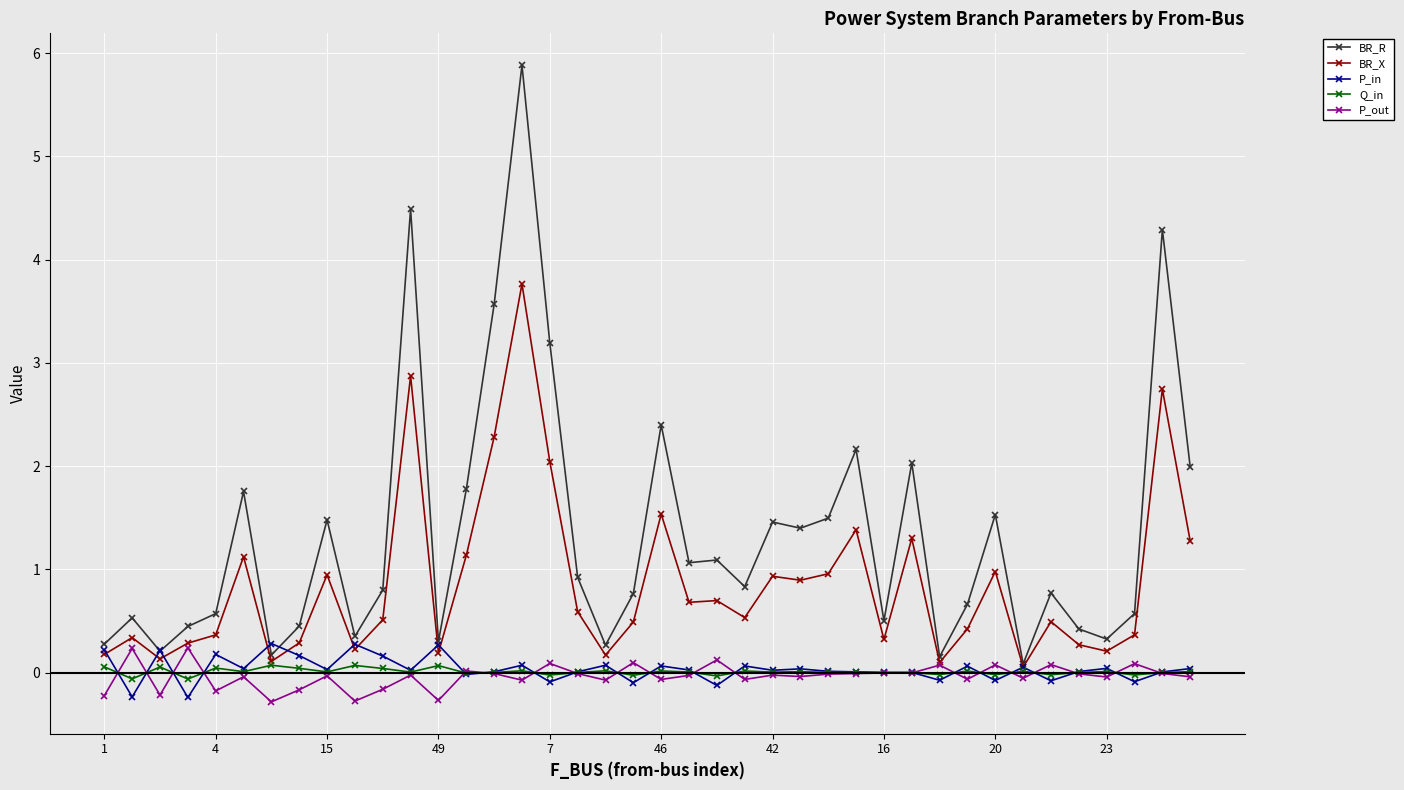

True or false: BR_X has more than 2 points higher than both neighbors.

True